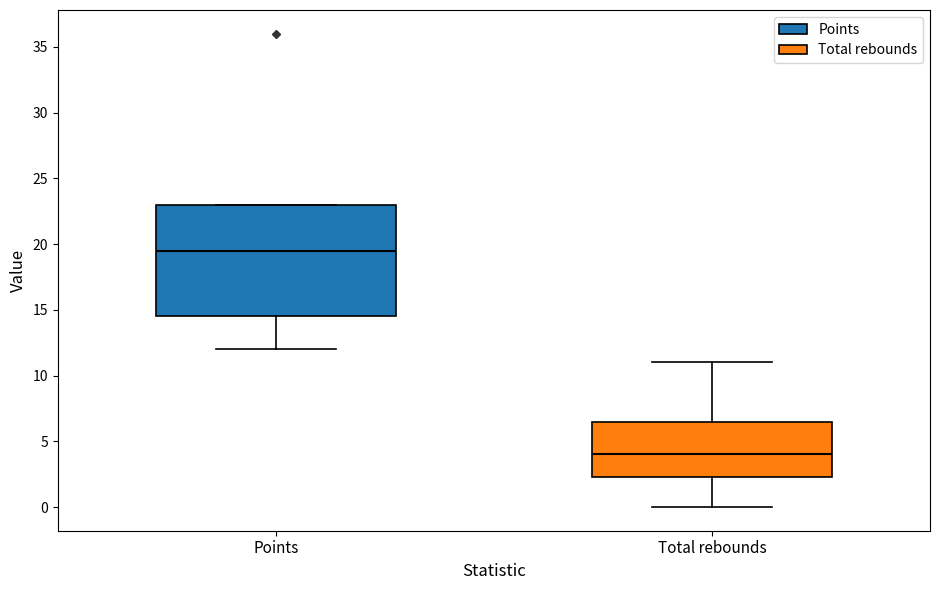

Reading left to right, transcribe this box plot: for each box, give where its median line is, the range the box spans, and where its two whiskers end, as read against the y-axis. The values are not printed on the chart, so give them approximately, as read against the axis.

Points: median 19.5, box 14.5 to 23.0, whiskers 12.0 to 23.0
Total rebounds: median 4.0, box 2.5 to 6.5, whiskers 0.0 to 11.0